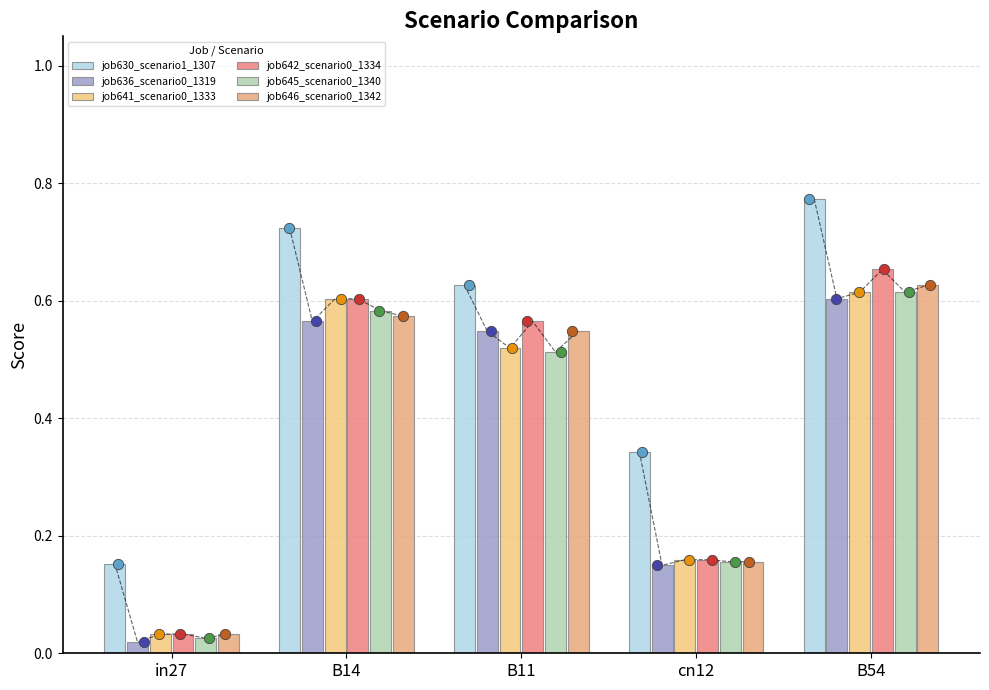

Which series has the largest total across all categories?

job630_scenario1_1307